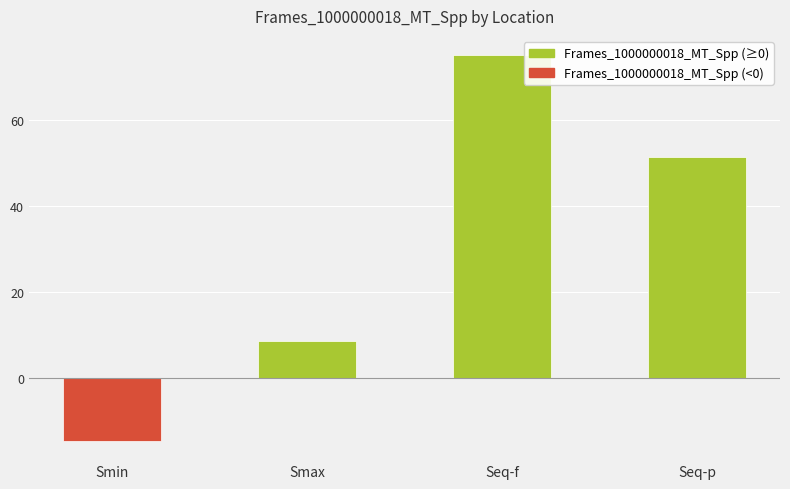

Reading right to left, transcribe all the data shown in this chart.

51.3	75.0	8.6	-14.5